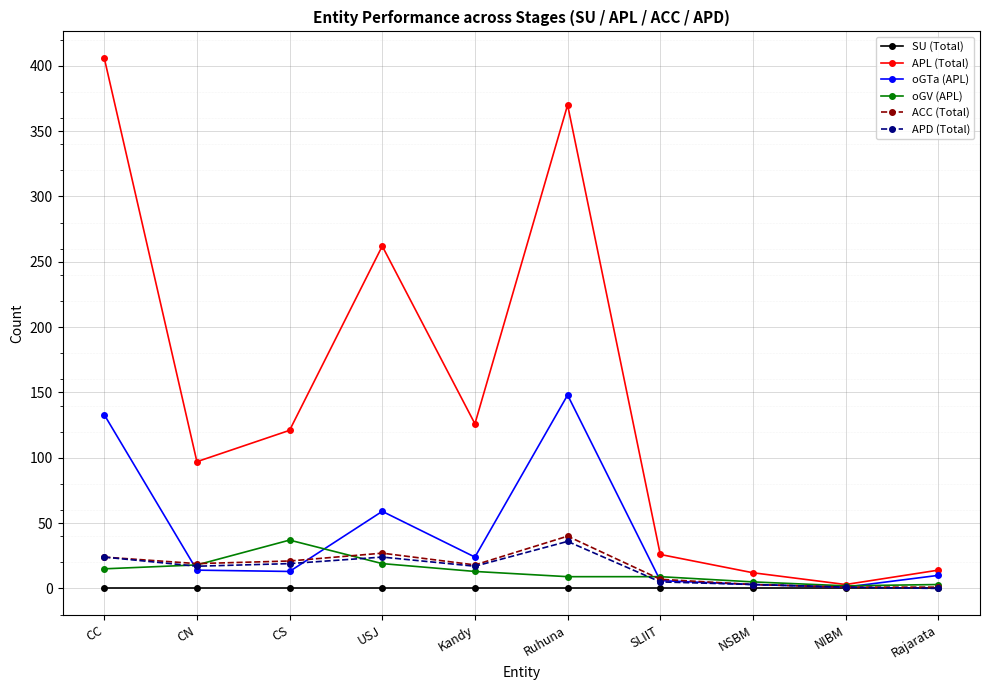

After their last crossing, which series has the higher values: oGV (APL) or oGTa (APL)?

oGTa (APL)